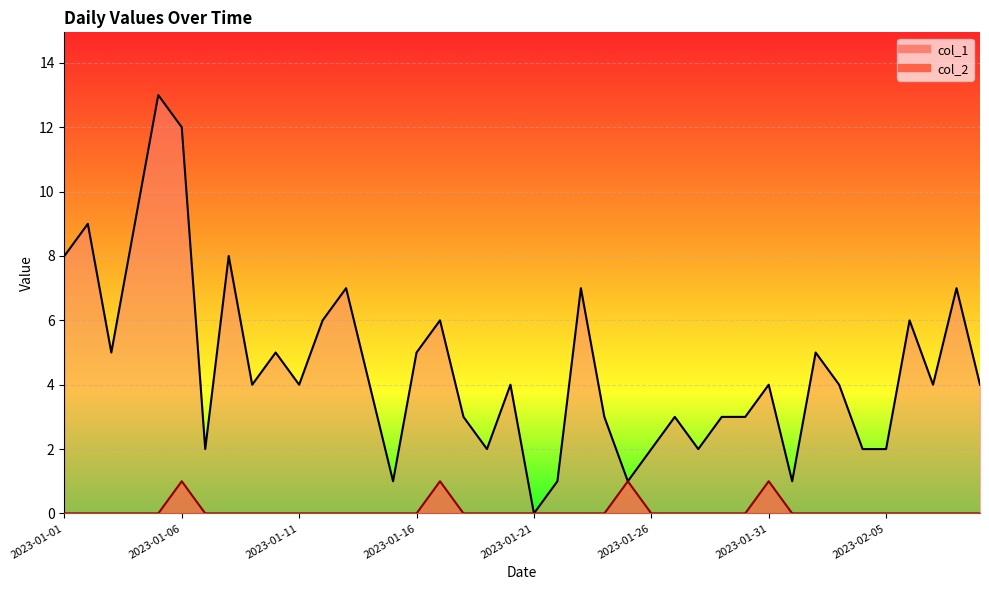

Is it true that col_1 equals 1 at 2023-01-19?

False